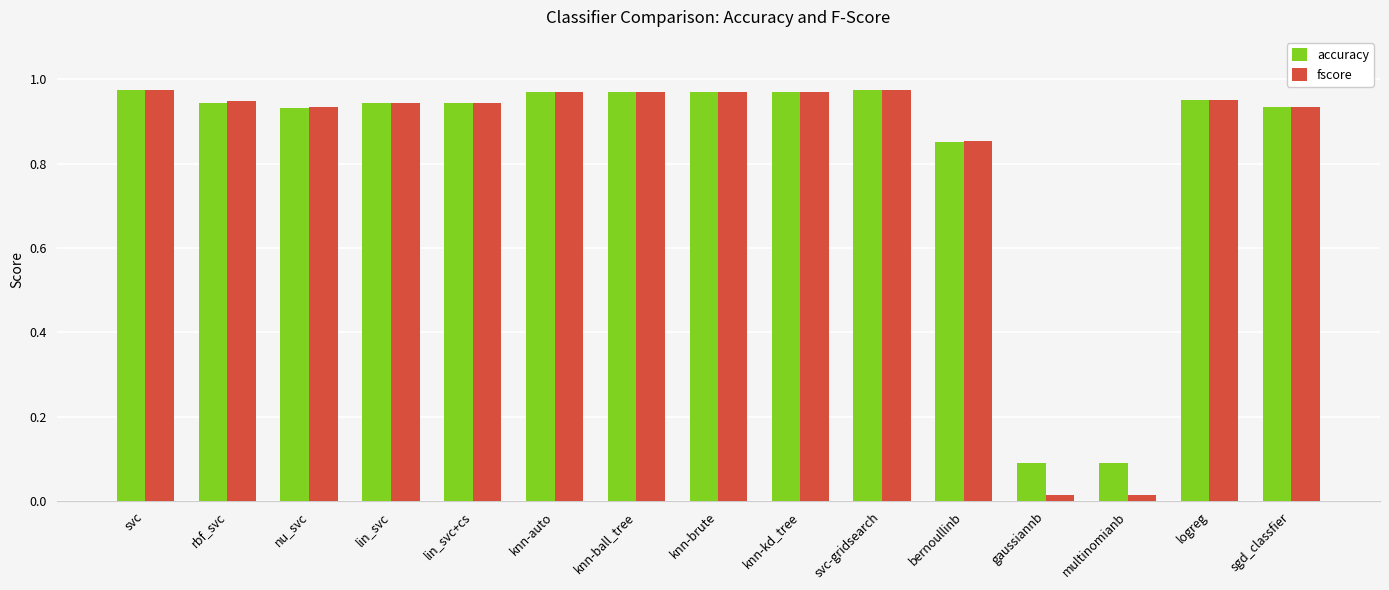

Rank the series at gaussiannb from lowest to highest value.

fscore, accuracy